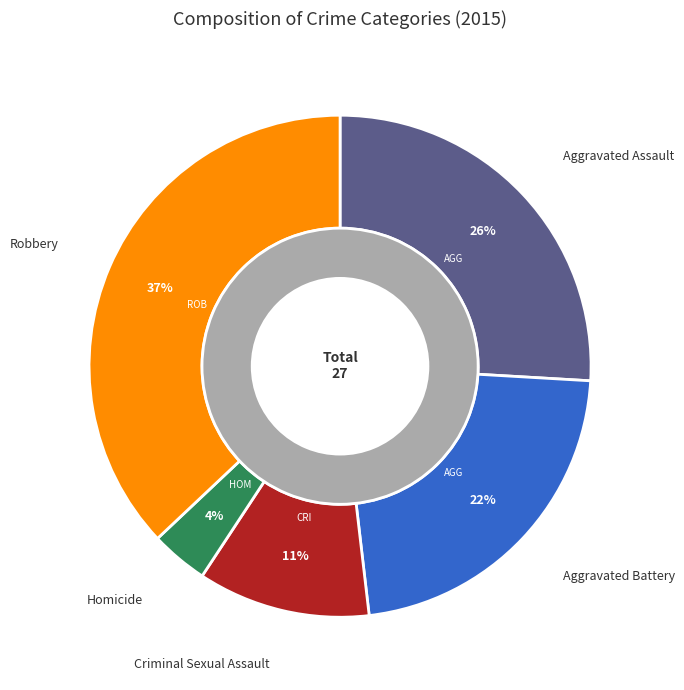

To the nearest percent, what portion does Aggravated Battery represent?

22%